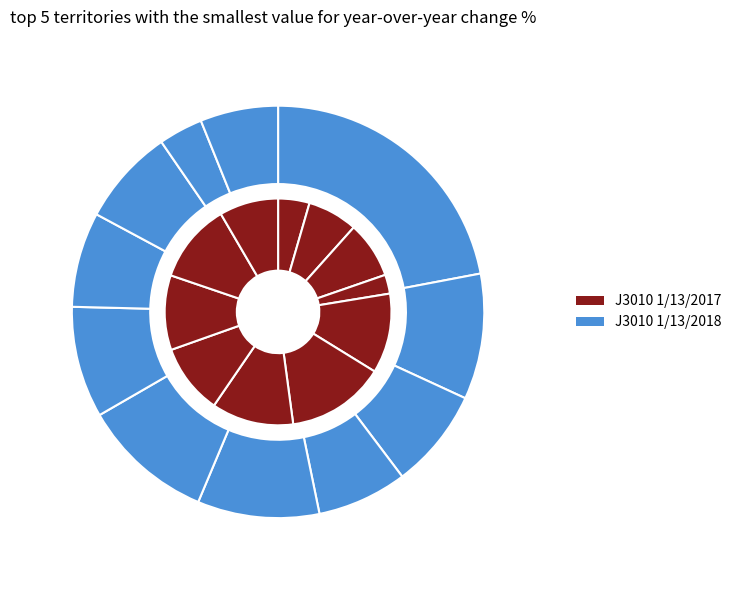

To the nearest percent, what is the difference between the 5 and 5 slice percentages?

4%